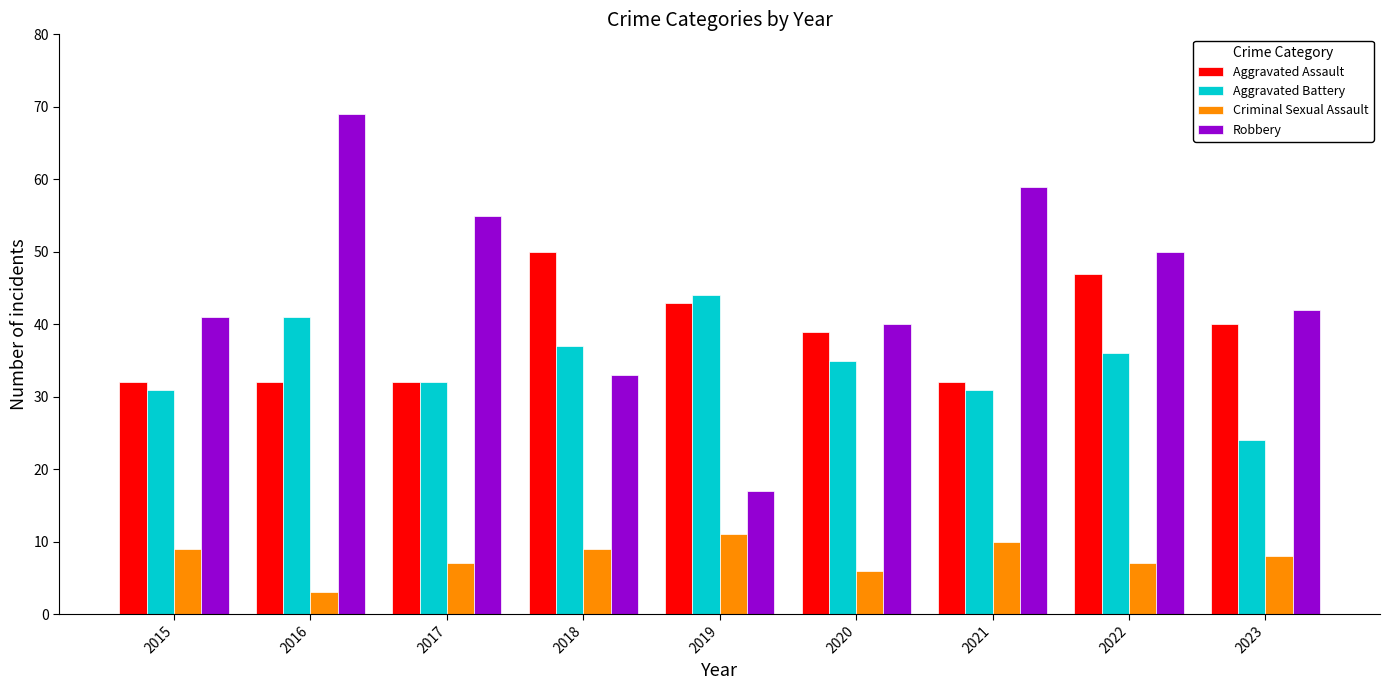

What are all the series names shown in the legend?

Aggravated Assault, Aggravated Battery, Criminal Sexual Assault, Robbery